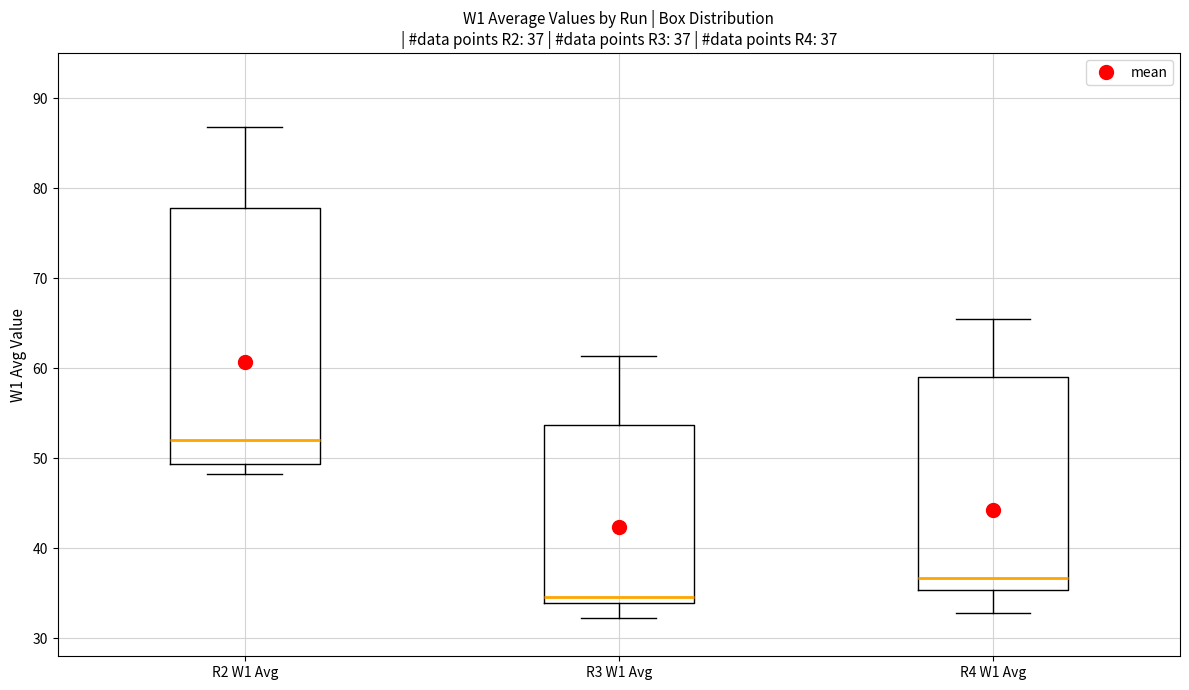

Comparing the boxes themselves (not the whiskers), which one is the tallest?

R2 W1 Avg